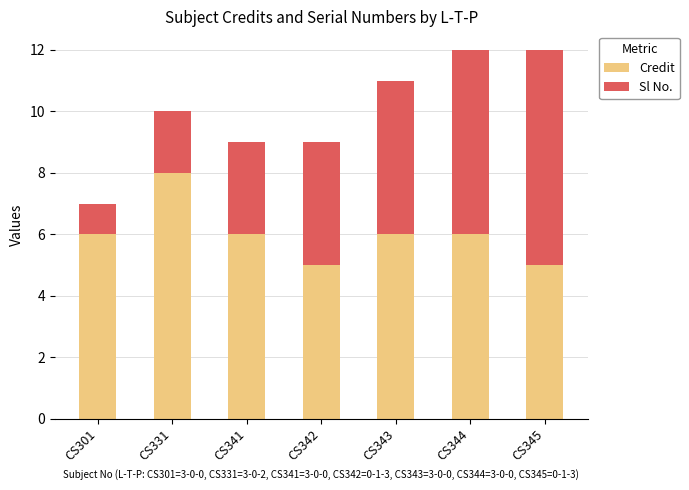

What is the highest value of the Credit series?

8